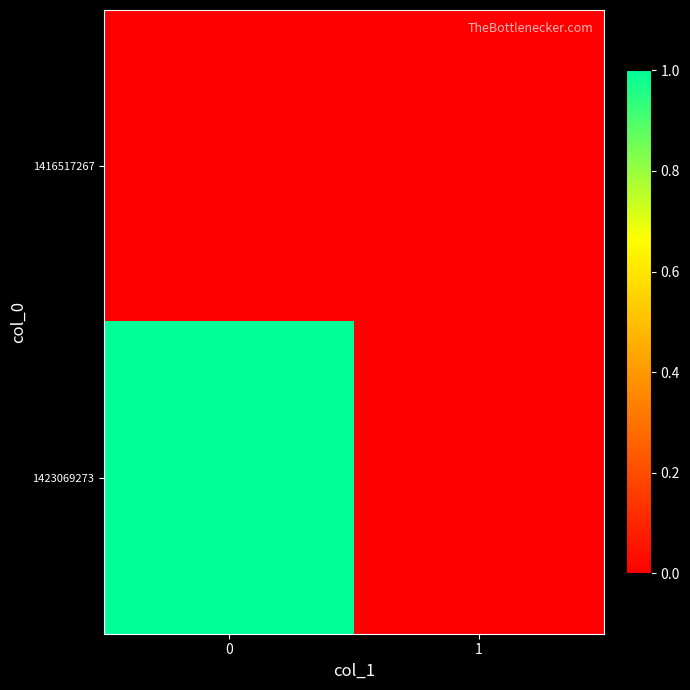

At how many categories does at least one series exceed 0?

1